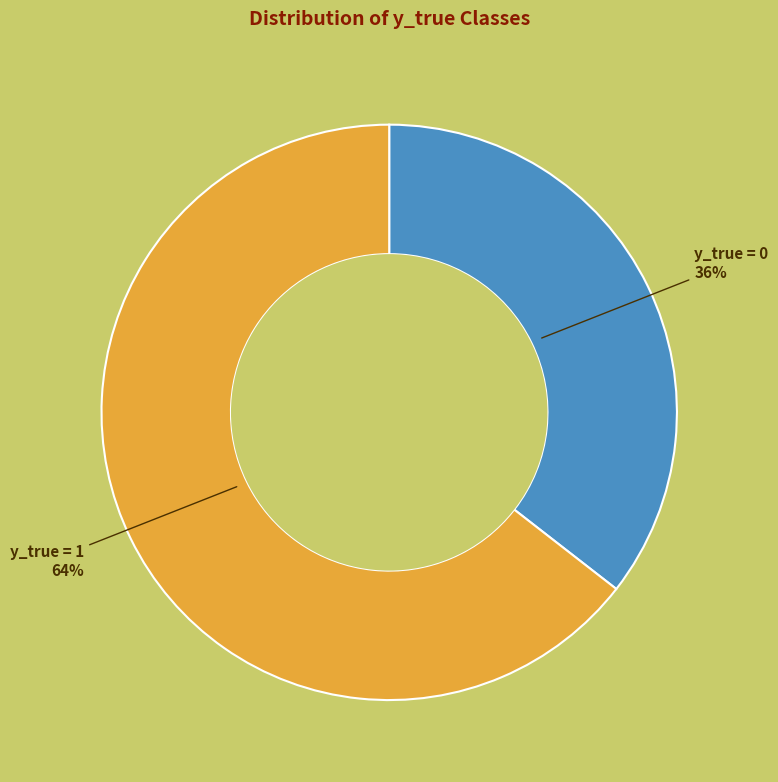

Is there a majority slice in this chart?

Yes